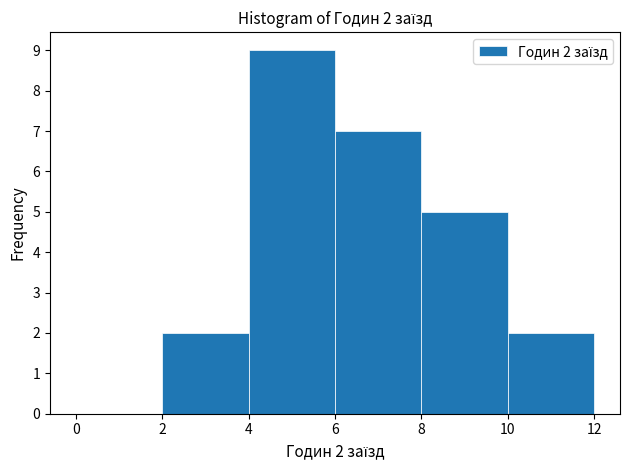

Which range on the x-axis has the tallest bar?

4 to 6